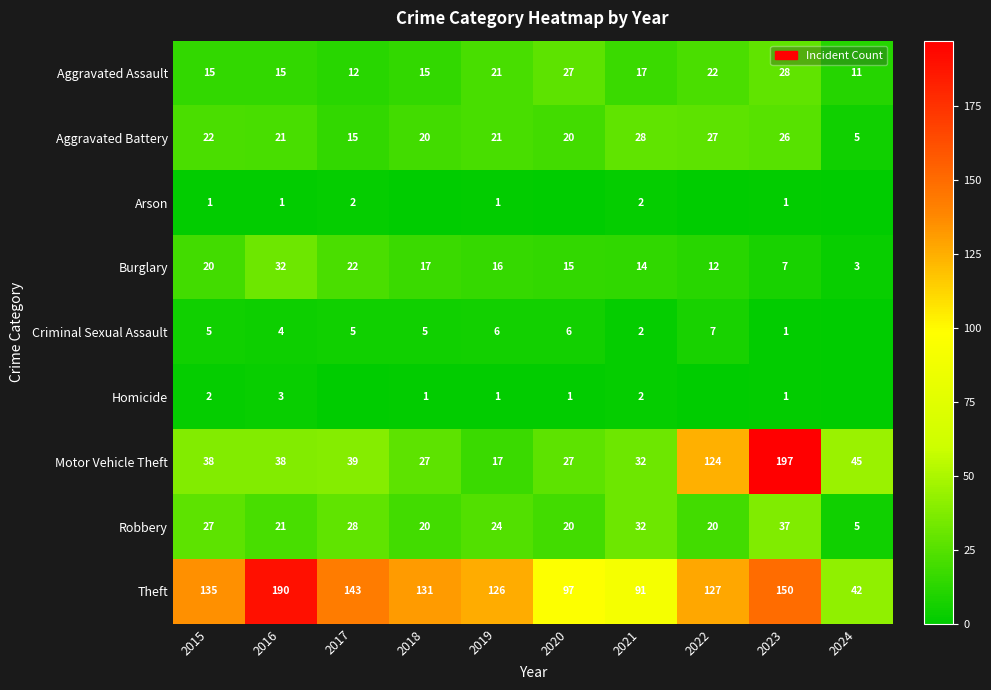

What is the sum of the Burglary values at 2018 and 2016?

49